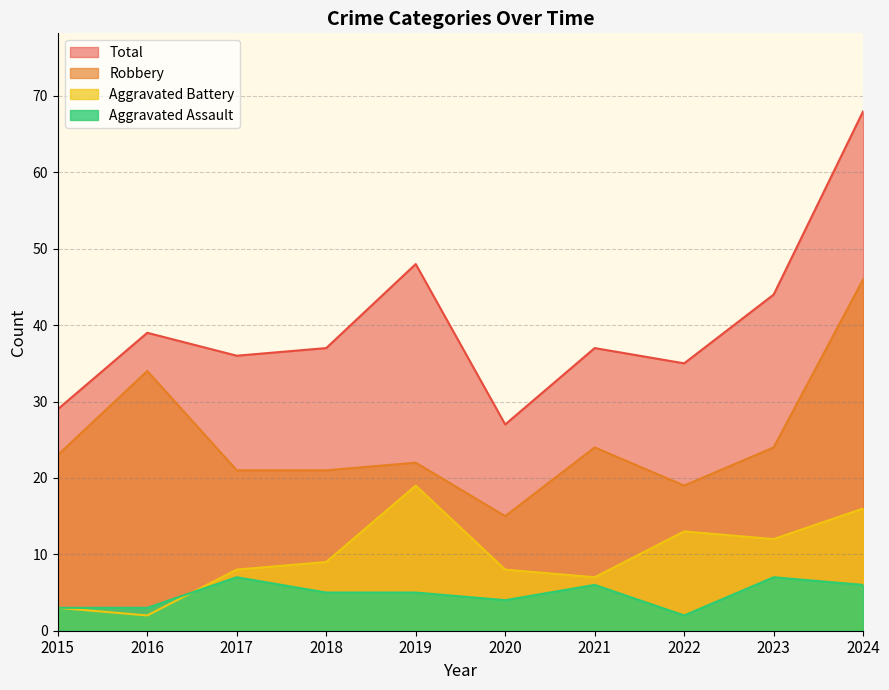

What is the sum of all Aggravated Assault values?

48